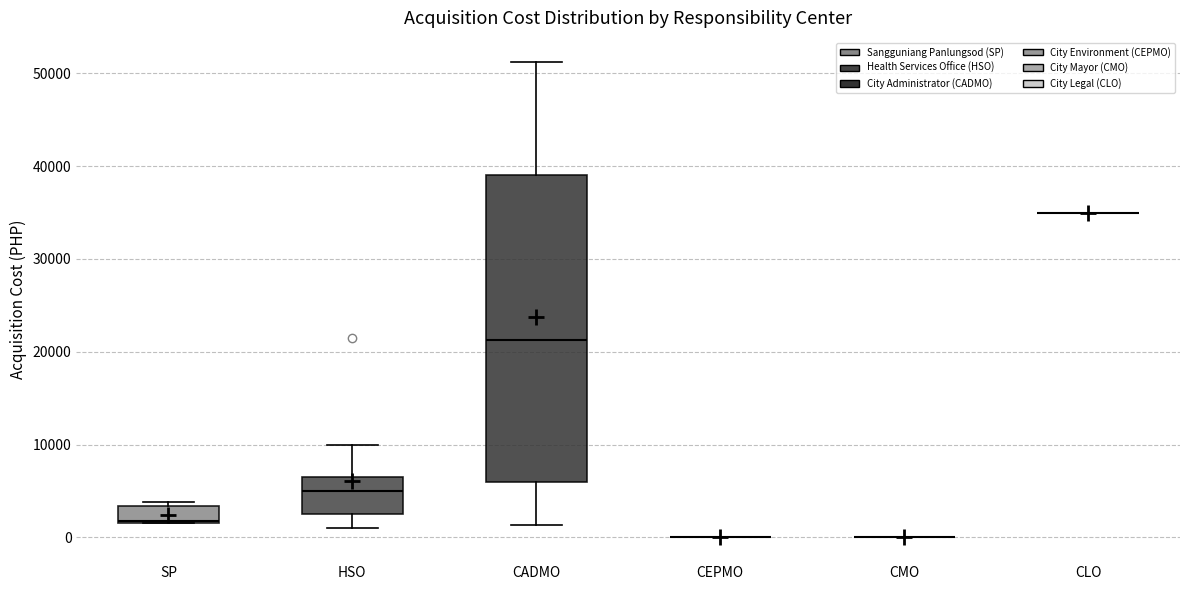

Reading left to right, transcribe this box plot: for each box, give where its median line is, the range the box spans, and where its two whiskers end, as read against the y-axis. The values are not printed on the chart, so give them approximately, as read against the axis.

SP: median 2000, box 2000 to 3000, whiskers 2000 to 4000
HSO: median 5000, box 3000 to 7000, whiskers 1000 to 10000
CADMO: median 21000, box 6000 to 39000, whiskers 1000 to 51000
CEPMO: box collapsed to a line at 0, whiskers 0 to 0
CMO: box collapsed to a line at 0, whiskers 0 to 0
CLO: box collapsed to a line at 35000, whiskers 35000 to 35000